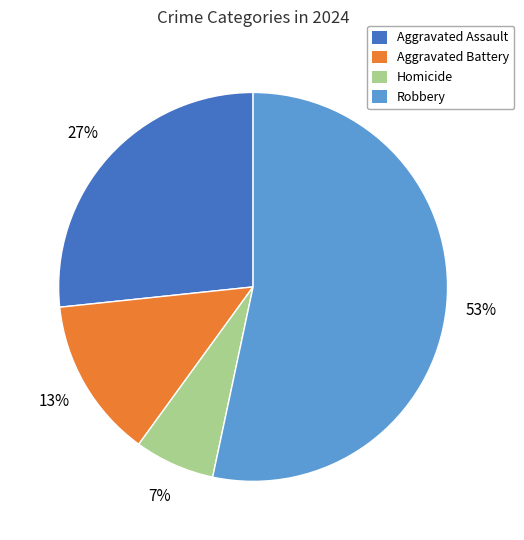

How many slices are in this pie chart?

4